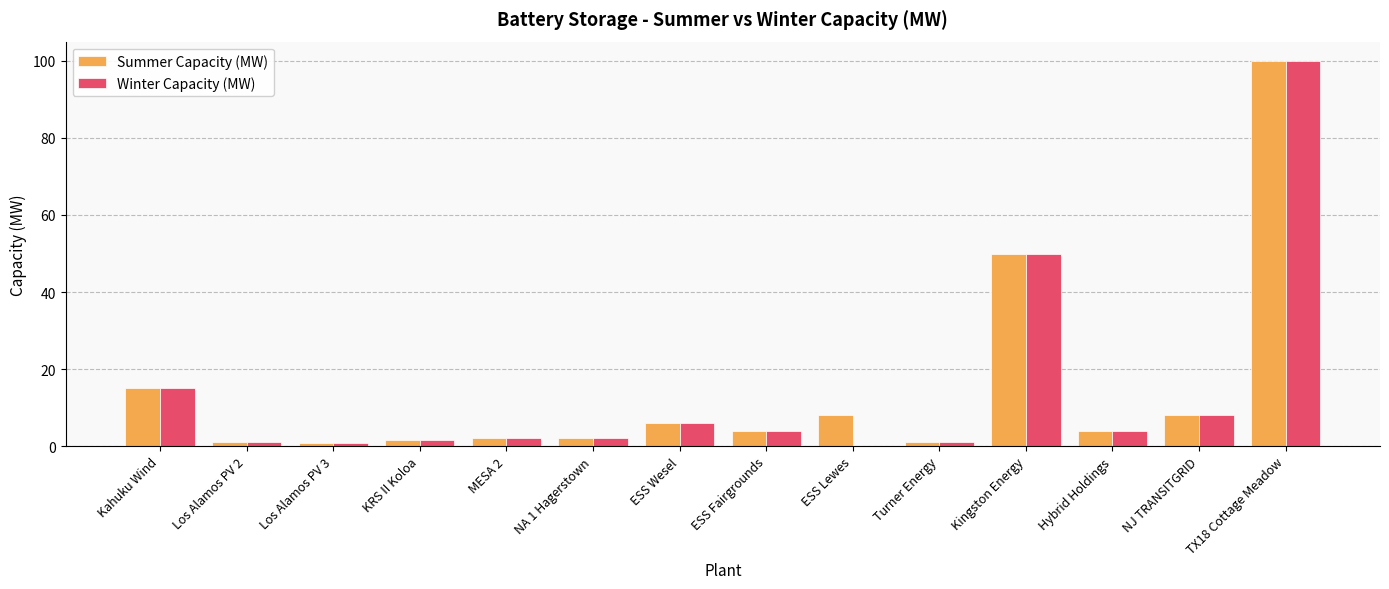

The Summer Capacity (MW) series shows 50.0 at Kingston Energy. True or false?

True